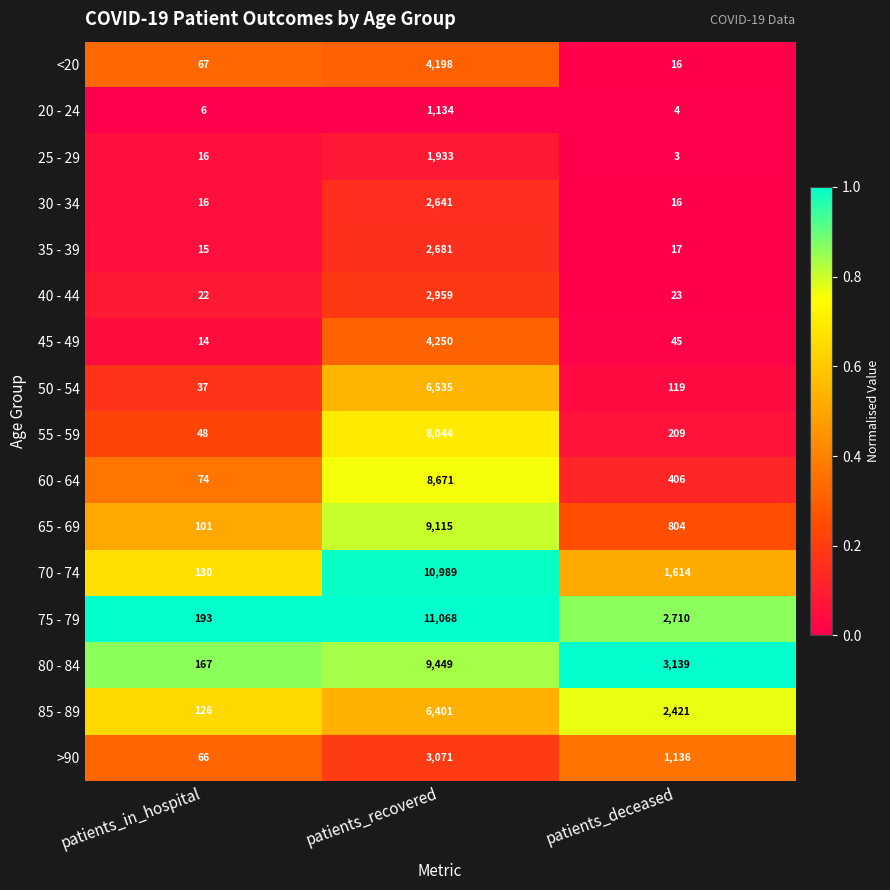

Which series has the widest spread of values?

75 - 79